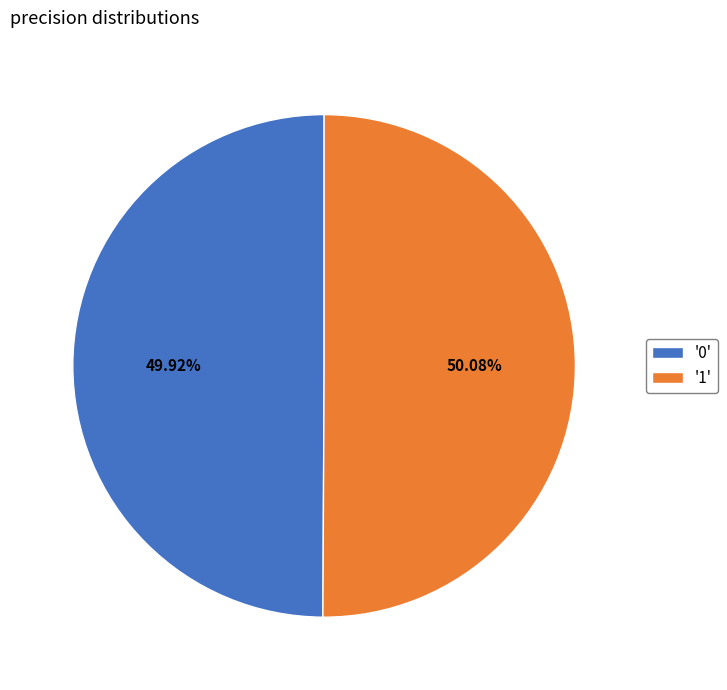

Combined, do '1' and '0' account for over 50%?

Yes